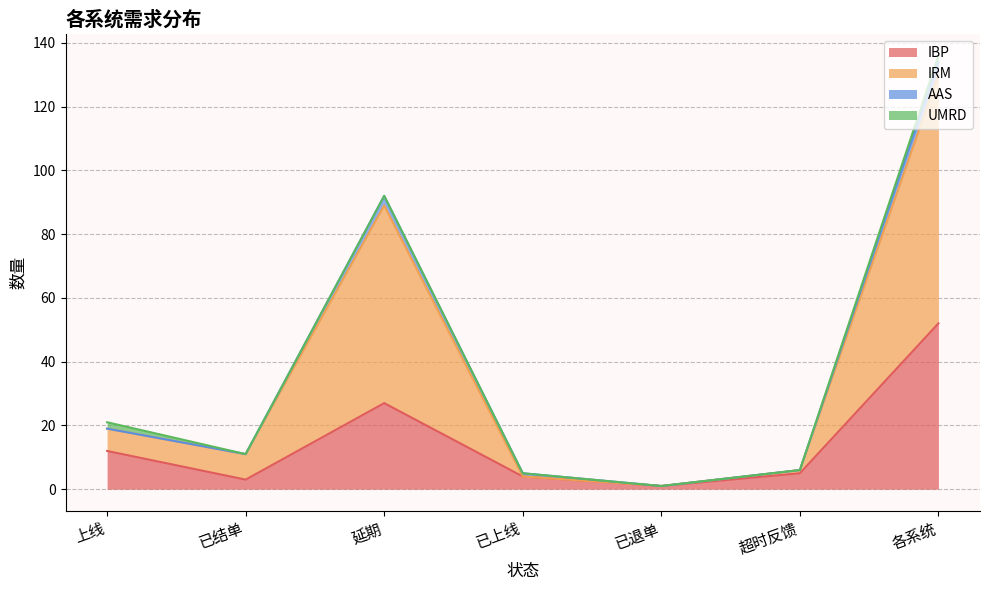

Between 各系统 and 上线, which is larger?

各系统